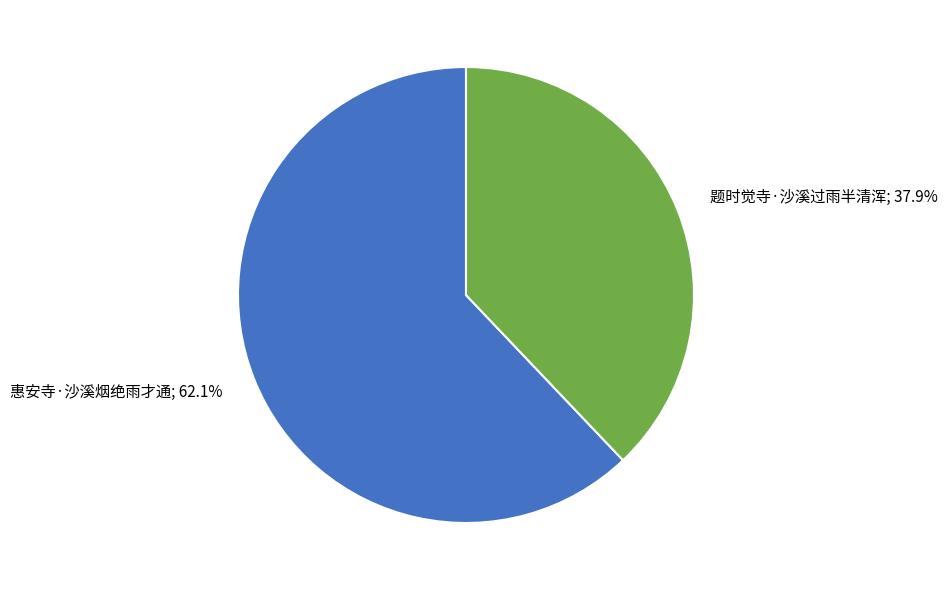

Is there a majority slice in this chart?

Yes